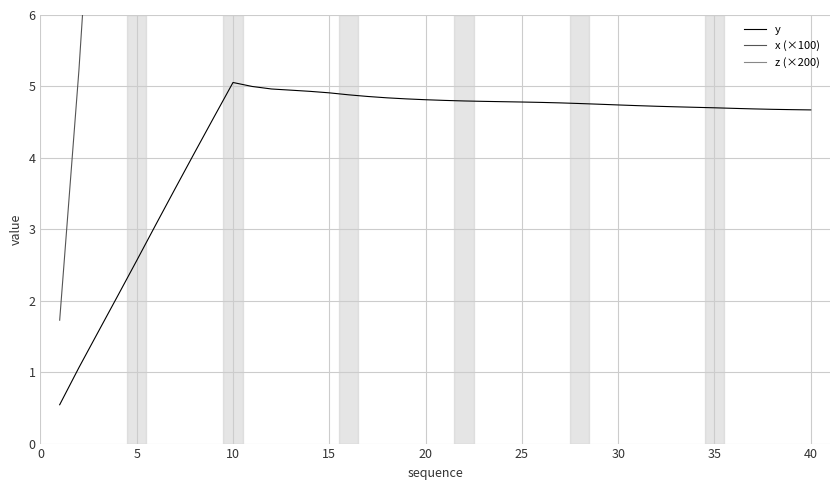

True or false: x (×100) and z (×200) intersect in this chart.

False